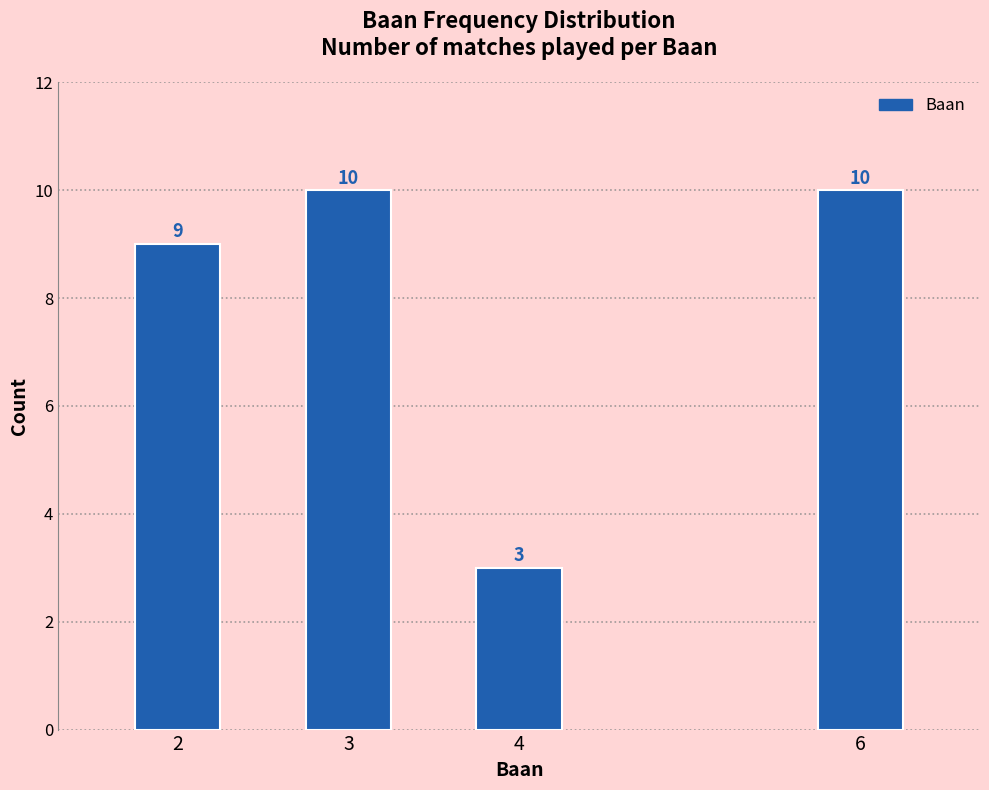

Reading left to right, list all the values displayed in this chart.

2=9	3=10	4=3	6=10